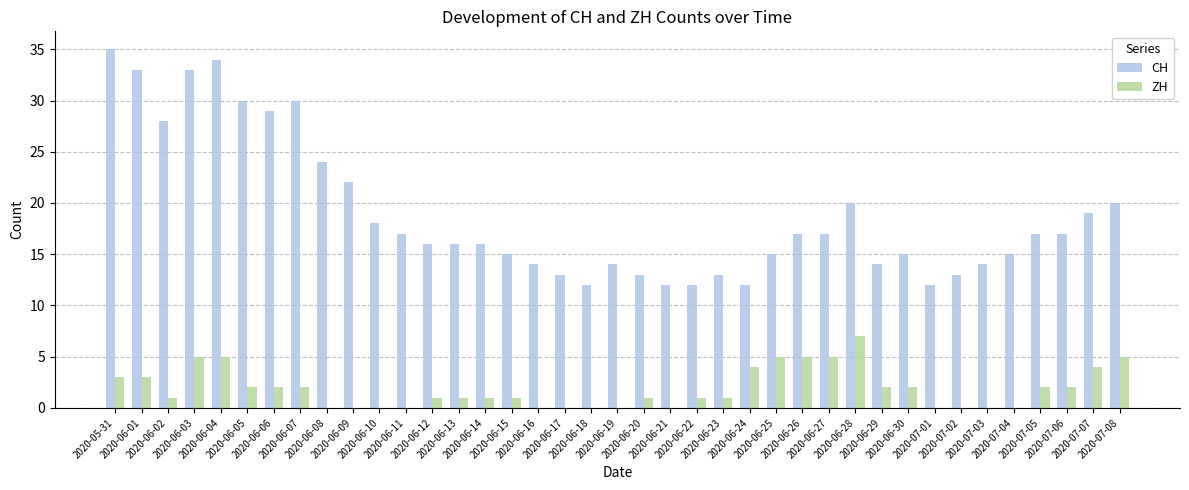

At which category is the sum across all series the highest?

2020-06-04